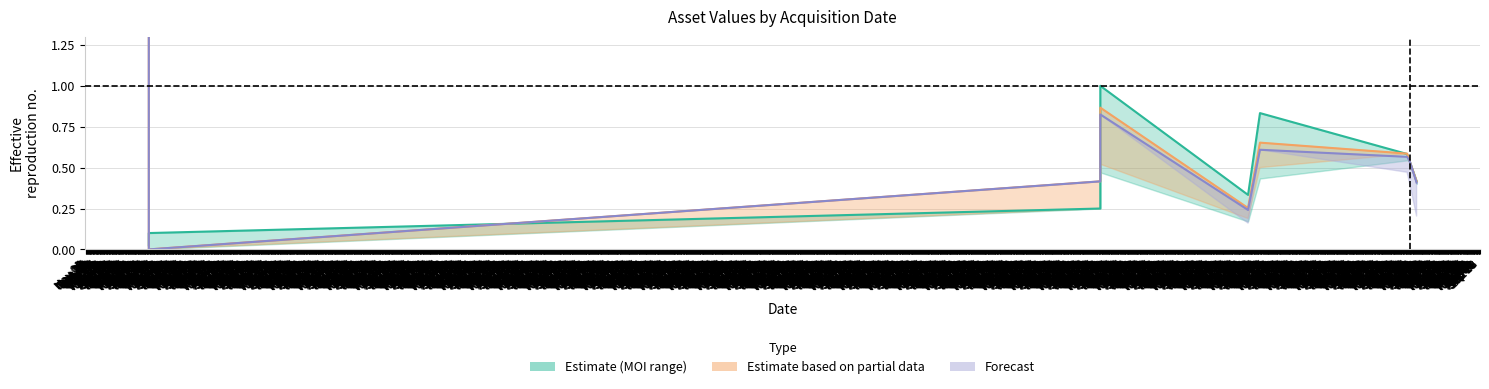

The value of Valor Promedio at Nov 15 is 0.7. True or false?

False